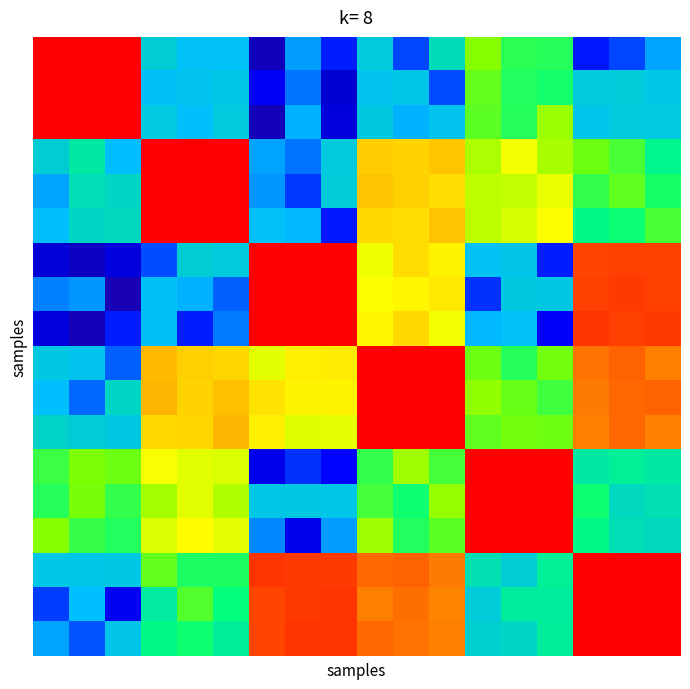

Reading right to left, list all the values displayed in this chart.

row_0: 0.3	0.3	0.2	0.6	0.6	0.7	0.5	0.3	0.4	0.2	0.3	0.1	0.3	0.3	0.4	1.0	1.0	1.0
row_1: 0.4	0.4	0.4	0.6	0.6	0.6	0.3	0.4	0.4	0.1	0.3	0.2	0.4	0.4	0.3	1.0	1.0	1.0
row_2: 0.4	0.4	0.4	0.7	0.6	0.6	0.4	0.3	0.4	0.1	0.3	0.1	0.4	0.3	0.4	1.0	1.0	1.0
row_3: 0.5	0.6	0.7	0.7	0.8	0.7	0.8	0.8	0.8	0.4	0.3	0.3	1.0	1.0	1.0	0.3	0.5	0.4
row_4: 0.6	0.6	0.6	0.8	0.7	0.7	0.8	0.8	0.9	0.4	0.3	0.3	1.0	1.0	1.0	0.5	0.5	0.3
row_5: 0.6	0.6	0.5	0.8	0.7	0.7	0.9	0.8	0.8	0.2	0.3	0.4	1.0	1.0	1.0	0.5	0.5	0.3
row_6: 1.0	1.0	1.0	0.2	0.4	0.4	0.8	0.8	0.8	1.0	1.0	1.0	0.4	0.4	0.3	0.2	0.1	0.1
row_7: 1.0	1.0	1.0	0.4	0.4	0.3	0.8	0.8	0.8	1.0	1.0	1.0	0.3	0.3	0.3	0.1	0.3	0.3
row_8: 1.0	1.0	1.0	0.2	0.4	0.3	0.8	0.8	0.8	1.0	1.0	1.0	0.3	0.2	0.3	0.2	0.1	0.2
row_9: 0.9	0.9	0.9	0.7	0.6	0.6	1.0	1.0	1.0	0.8	0.8	0.8	0.8	0.8	0.9	0.3	0.4	0.4
row_10: 0.9	0.9	0.9	0.6	0.6	0.7	1.0	1.0	1.0	0.8	0.8	0.8	0.9	0.8	0.9	0.5	0.3	0.3
row_11: 0.9	0.9	0.9	0.7	0.7	0.6	1.0	1.0	1.0	0.8	0.7	0.8	0.9	0.8	0.8	0.4	0.4	0.5
row_12: 0.5	0.5	0.5	1.0	1.0	1.0	0.6	0.7	0.6	0.2	0.3	0.2	0.7	0.8	0.8	0.6	0.7	0.6
row_13: 0.5	0.5	0.6	1.0	1.0	1.0	0.7	0.6	0.6	0.4	0.4	0.4	0.7	0.8	0.7	0.6	0.7	0.6
row_14: 0.5	0.5	0.5	1.0	1.0	1.0	0.6	0.6	0.7	0.3	0.2	0.3	0.8	0.8	0.7	0.6	0.6	0.7
row_15: 1.0	1.0	1.0	0.5	0.4	0.5	0.9	0.9	0.9	1.0	1.0	1.0	0.6	0.6	0.6	0.4	0.4	0.4
row_16: 1.0	1.0	1.0	0.5	0.5	0.4	0.9	0.9	0.9	1.0	1.0	1.0	0.6	0.6	0.5	0.2	0.3	0.3
row_17: 1.0	1.0	1.0	0.5	0.5	0.4	0.9	0.9	0.9	1.0	1.0	1.0	0.5	0.6	0.5	0.4	0.3	0.3